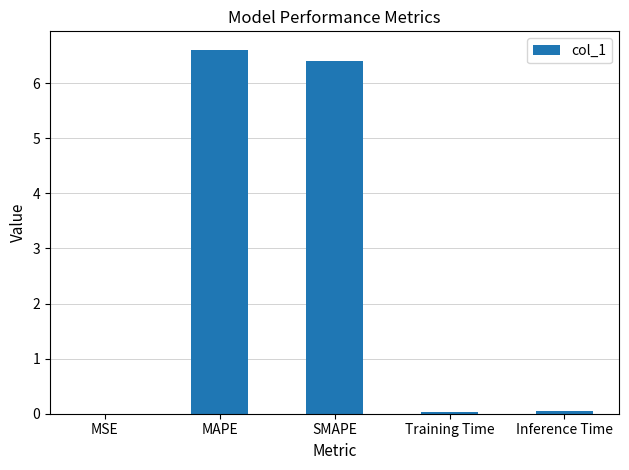

What value does the data have at MAPE?

6.6